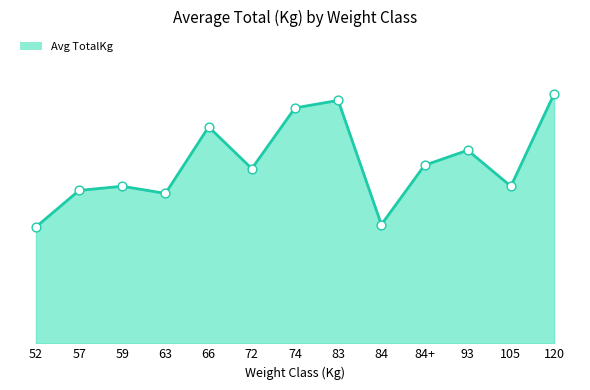

Is this an area chart (filled region under the line)?

Yes